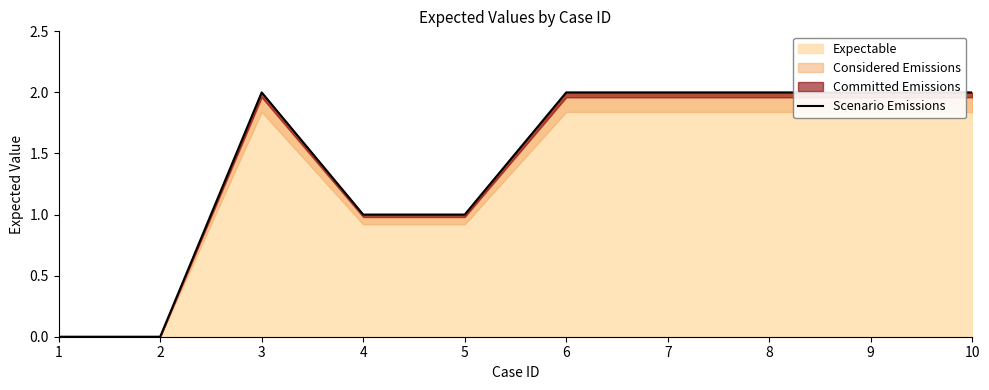

How many positive values are there?

8